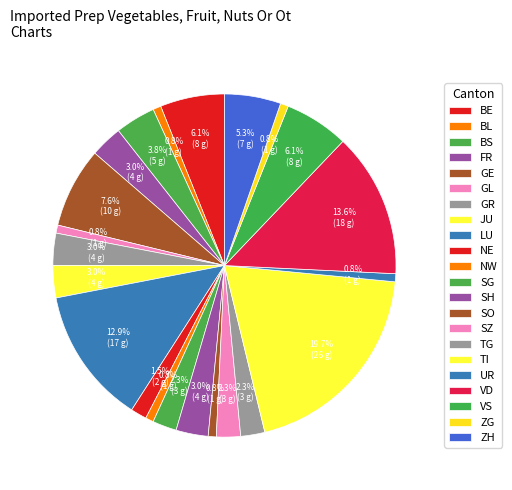

What portion of the pie excludes BL?

99.2%